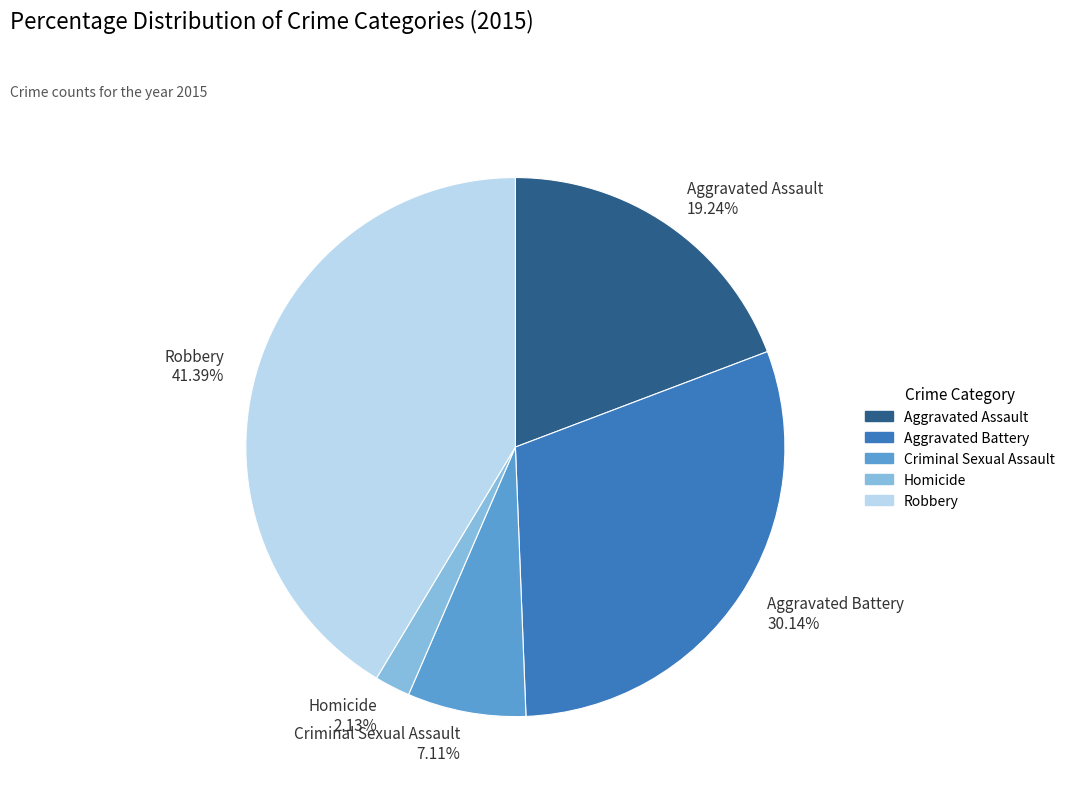

Does Aggravated Assault represent more than half of the total?

No